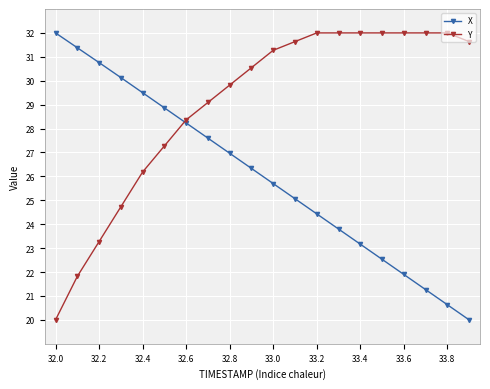

Which series has the largest total across all categories?

Y